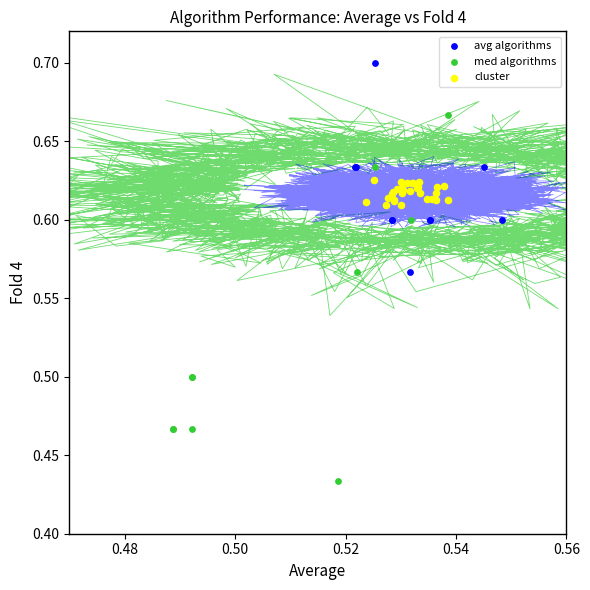

Which series has the widest spread of Y values?

med algorithms